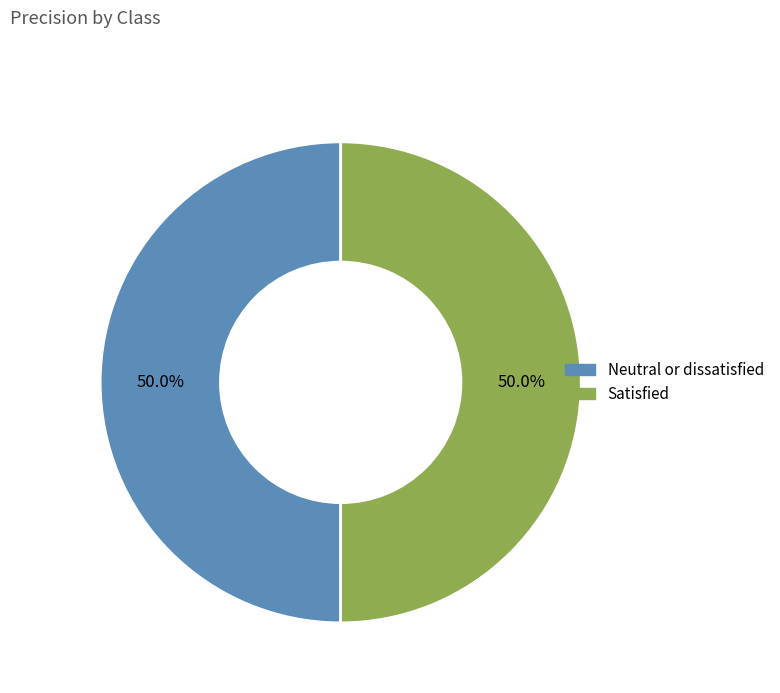

Is it true that Satisfied is 39% of the pie?

False